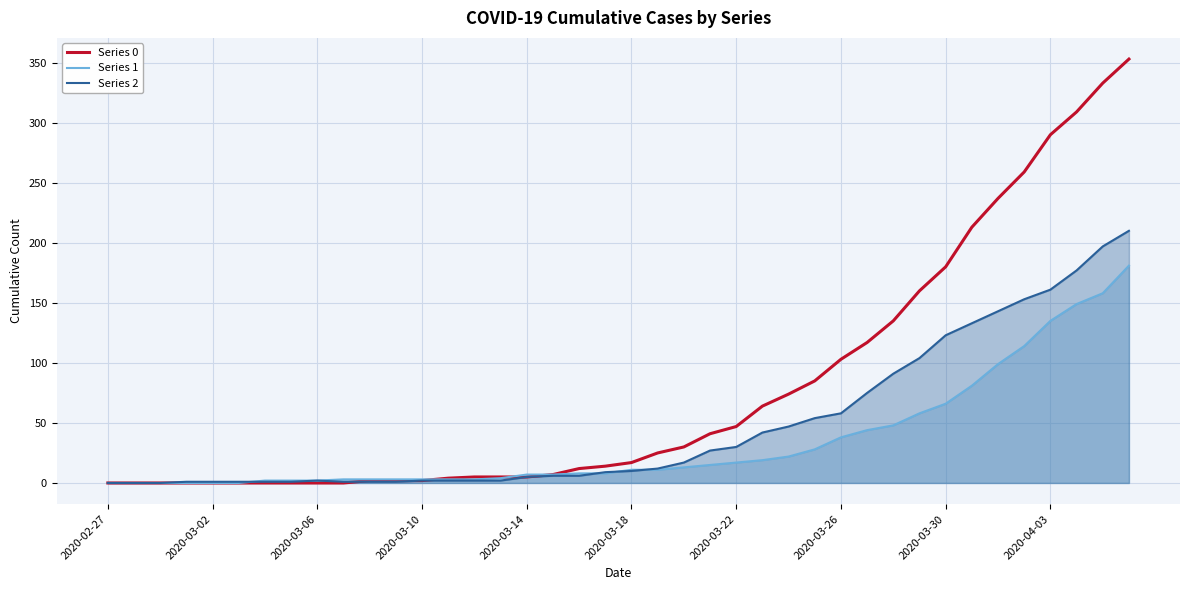

What is the maximum value shown in the chart?

353